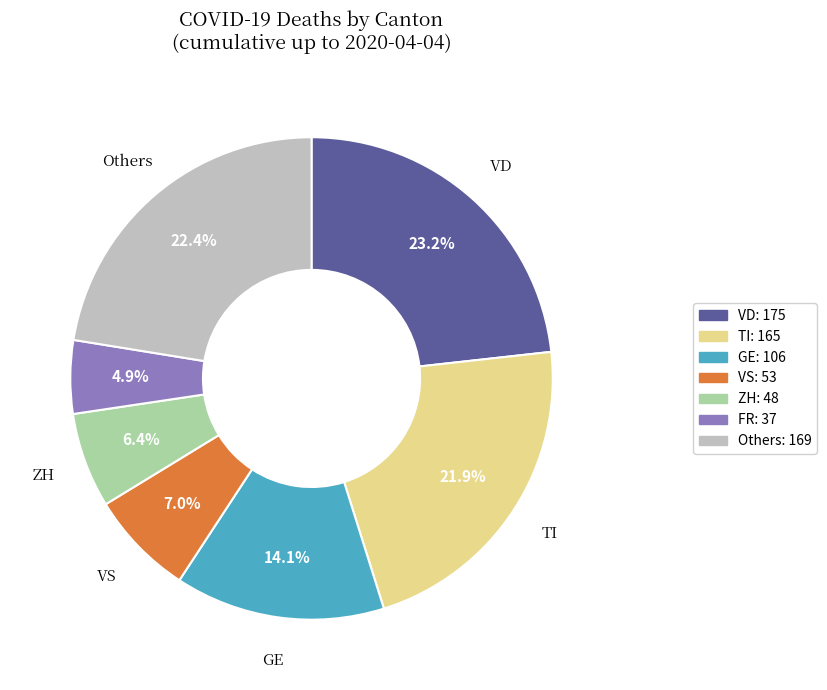

Is there any slice that represents more than half of the pie?

No